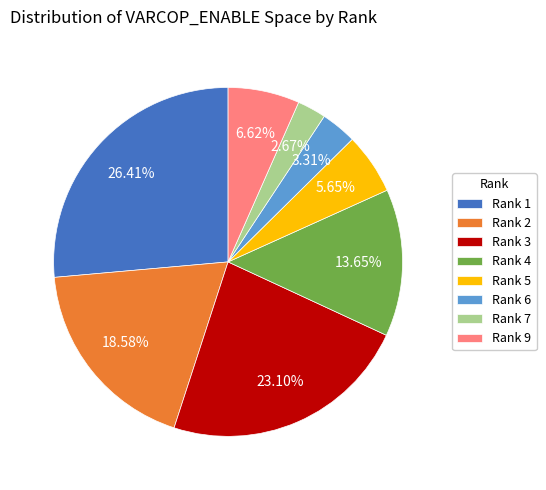

Rank the categories by value from lowest to highest.

Rank 7, Rank 6, Rank 5, Rank 9, Rank 4, Rank 2, Rank 3, Rank 1